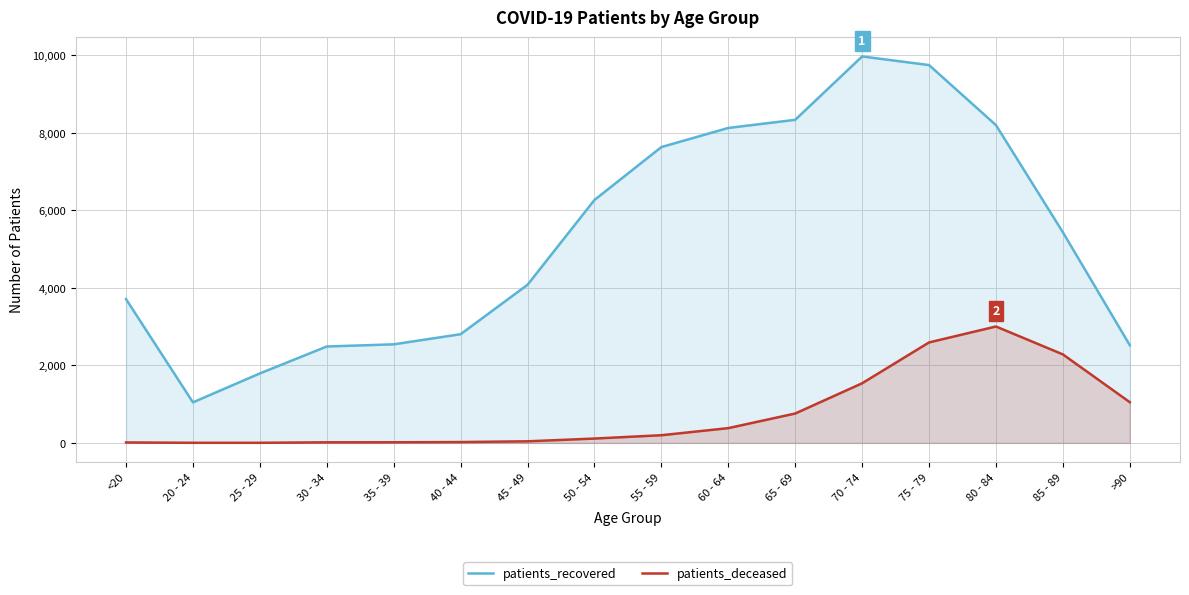

Reading left to right, what are all the values shown in this chart?

patients_recovered: 3711	1046	1792	2487	2543	2804	4079	6267	7632	8125	8335	9970	9747	8198	5433	2520
patients_deceased: 12	3	3	15	16	22	41	112	198	381	758	1538	2592	3003	2283	1050